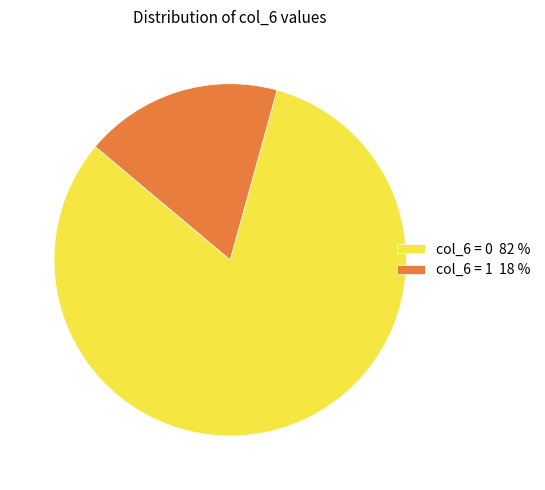

Count the number of slices in the pie.

2